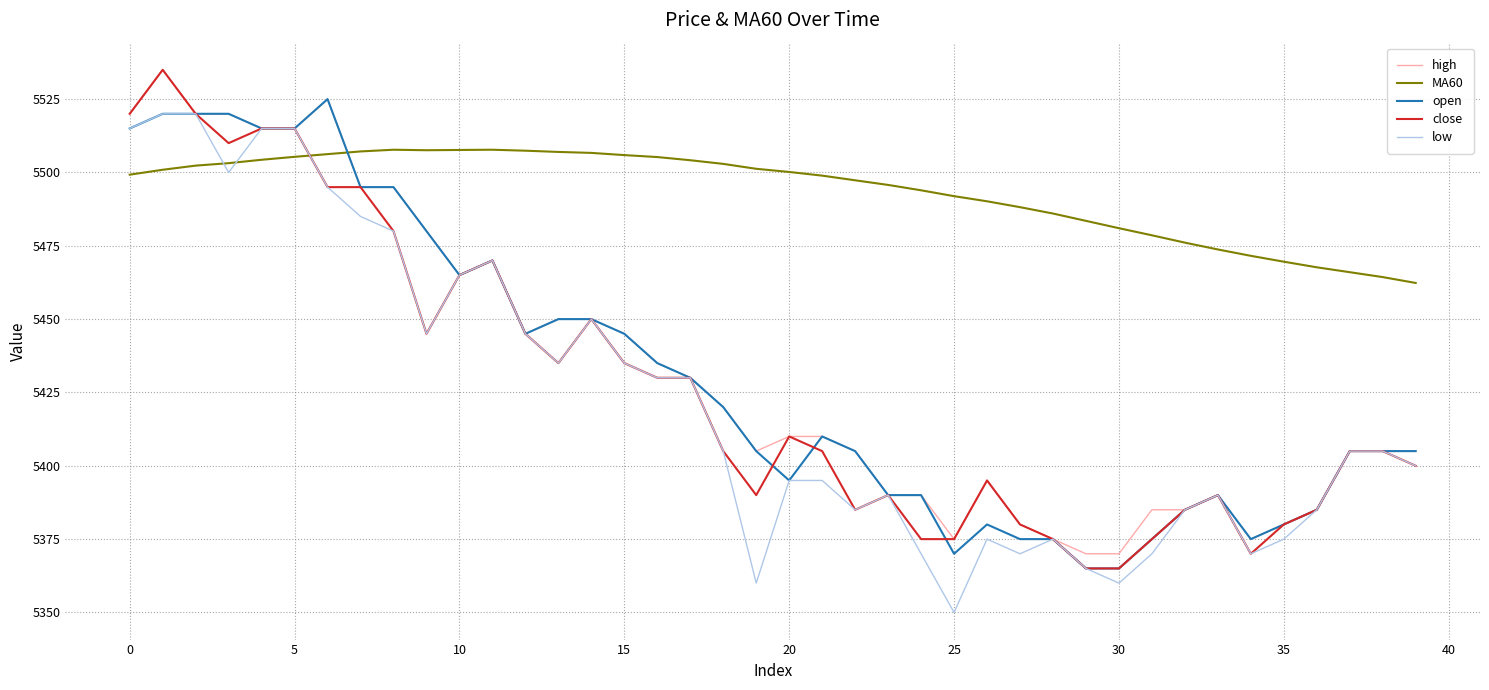

How many categories are shown in the chart?

40